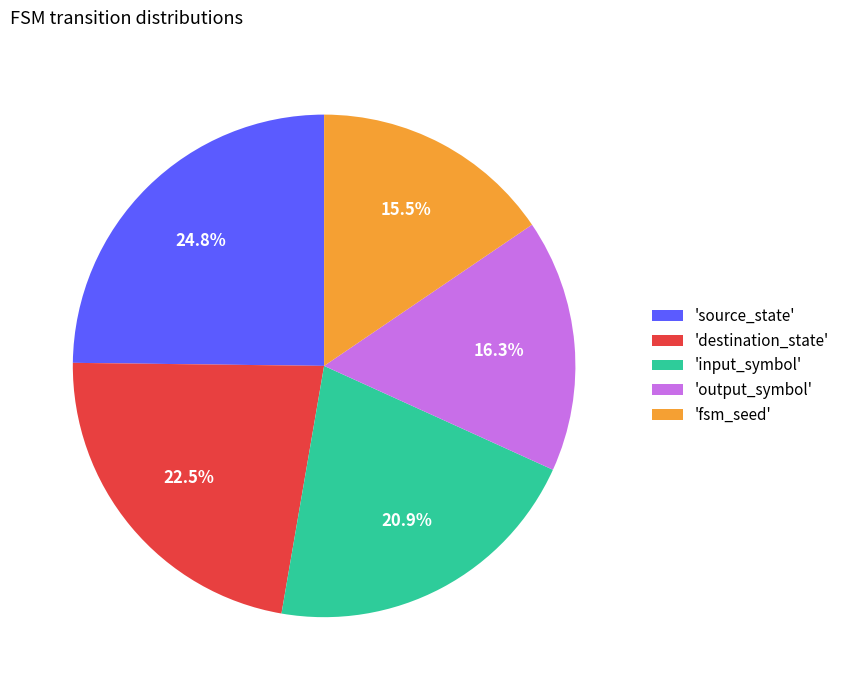

Which slice is the smallest?

'fsm_seed'